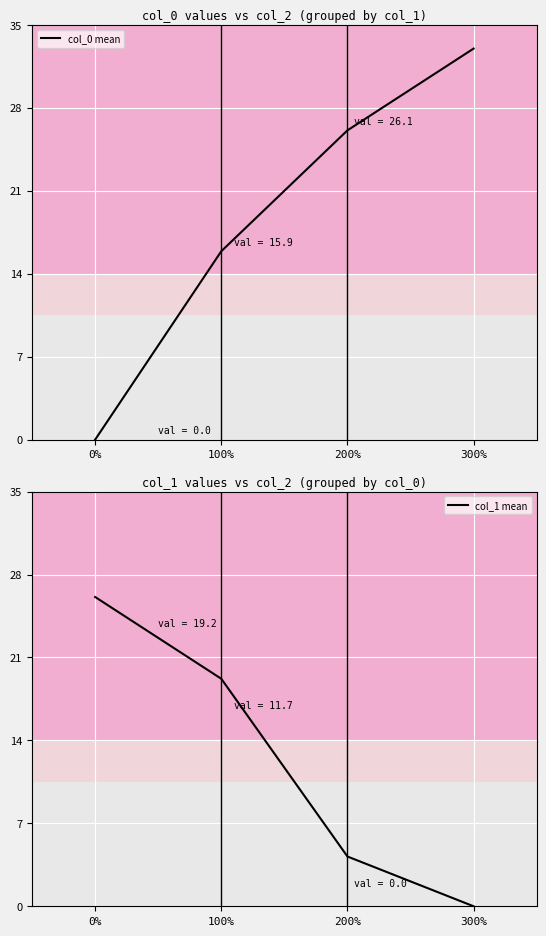

What position from the right is 100%?

3